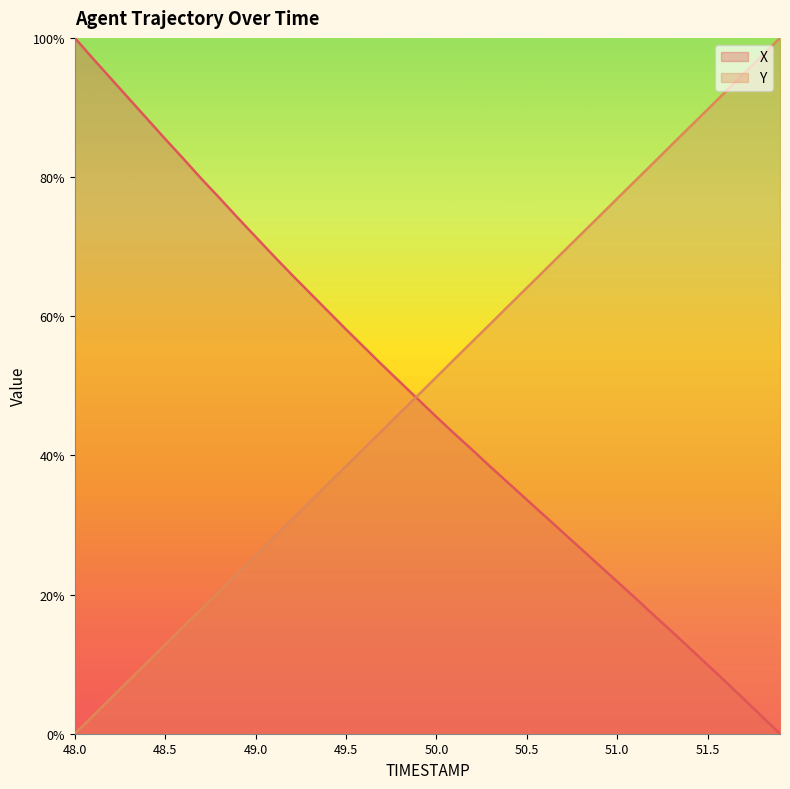

Where is X nearest to the value 50?

49.8